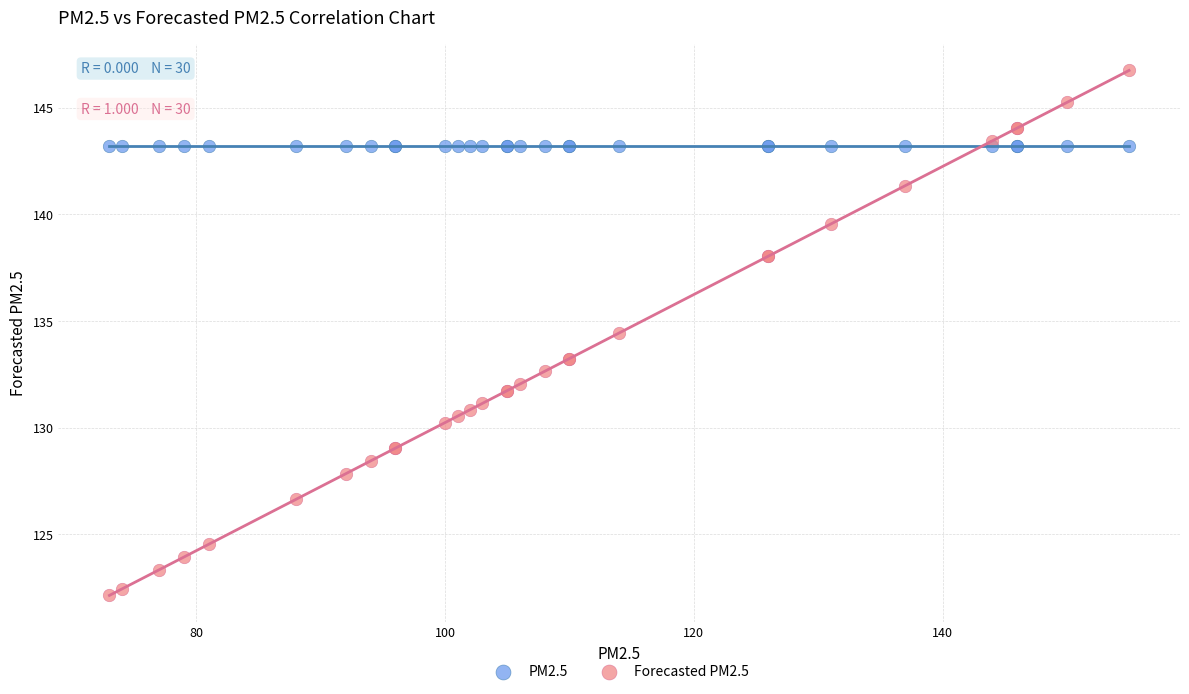

Which series reaches the minimum Y coordinate?

Forecasted PM2.5